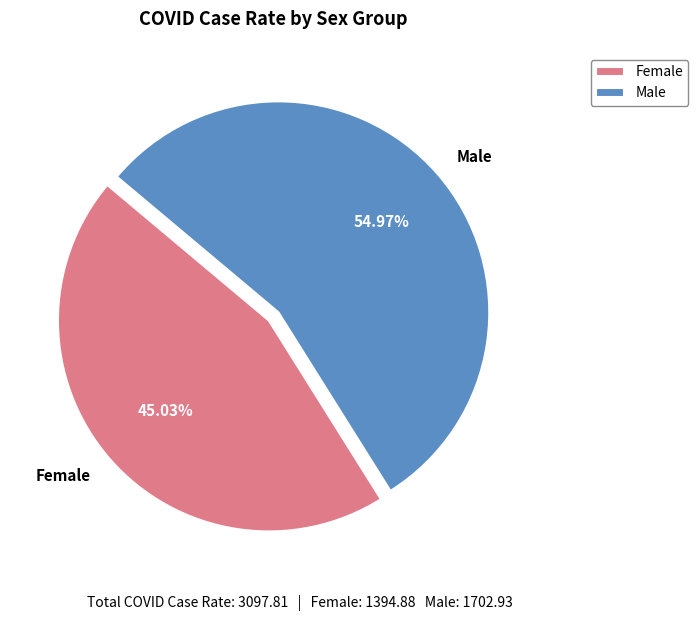

What is the smallest slice in the pie chart?

Female